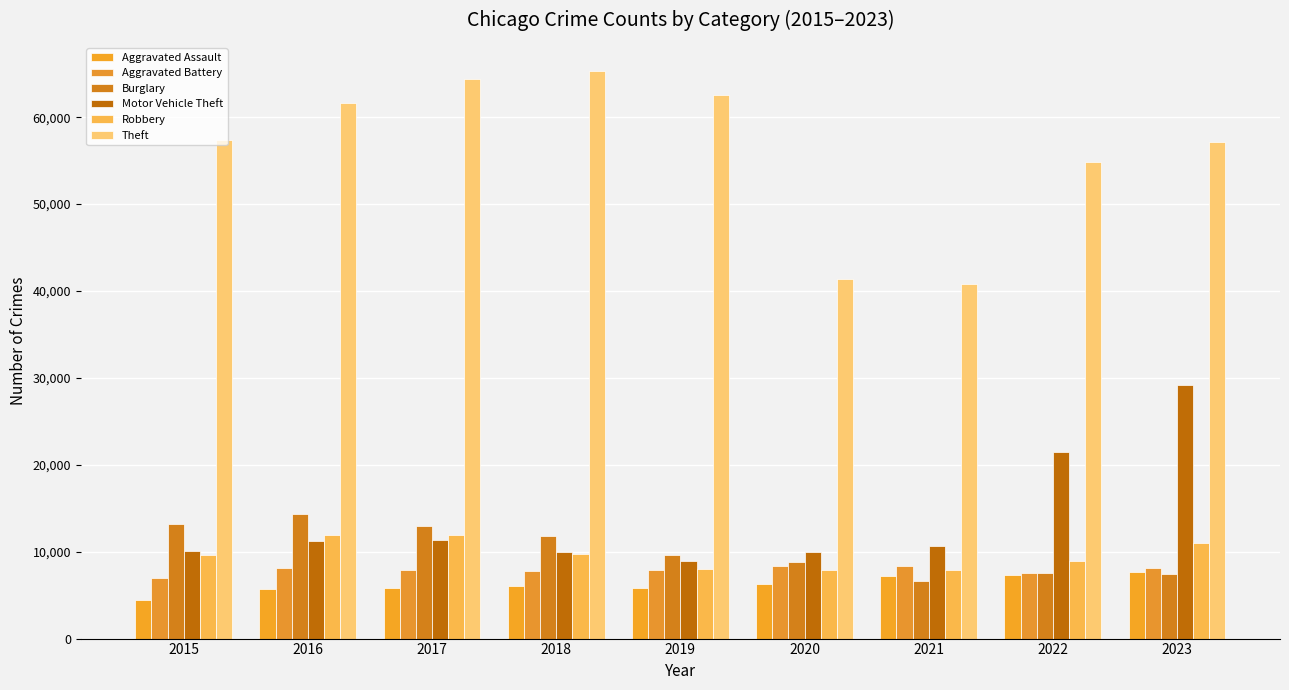

List the series in order of their peak value, lowest first.

Aggravated Assault, Aggravated Battery, Robbery, Burglary, Motor Vehicle Theft, Theft